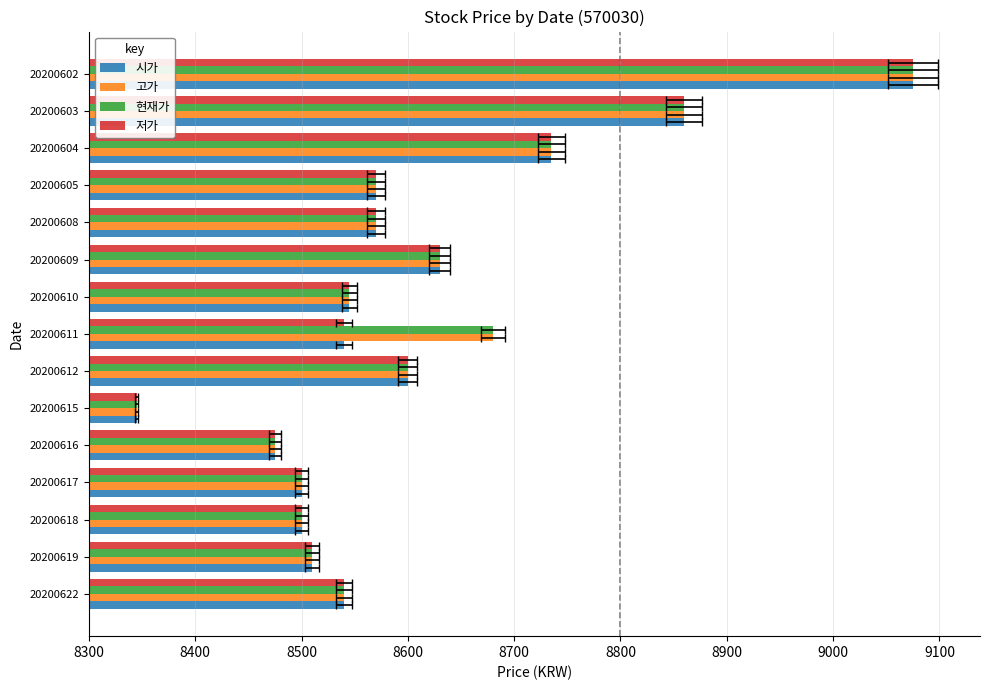

What is the difference between the 시가 values at 20200612 and 20200616?

125